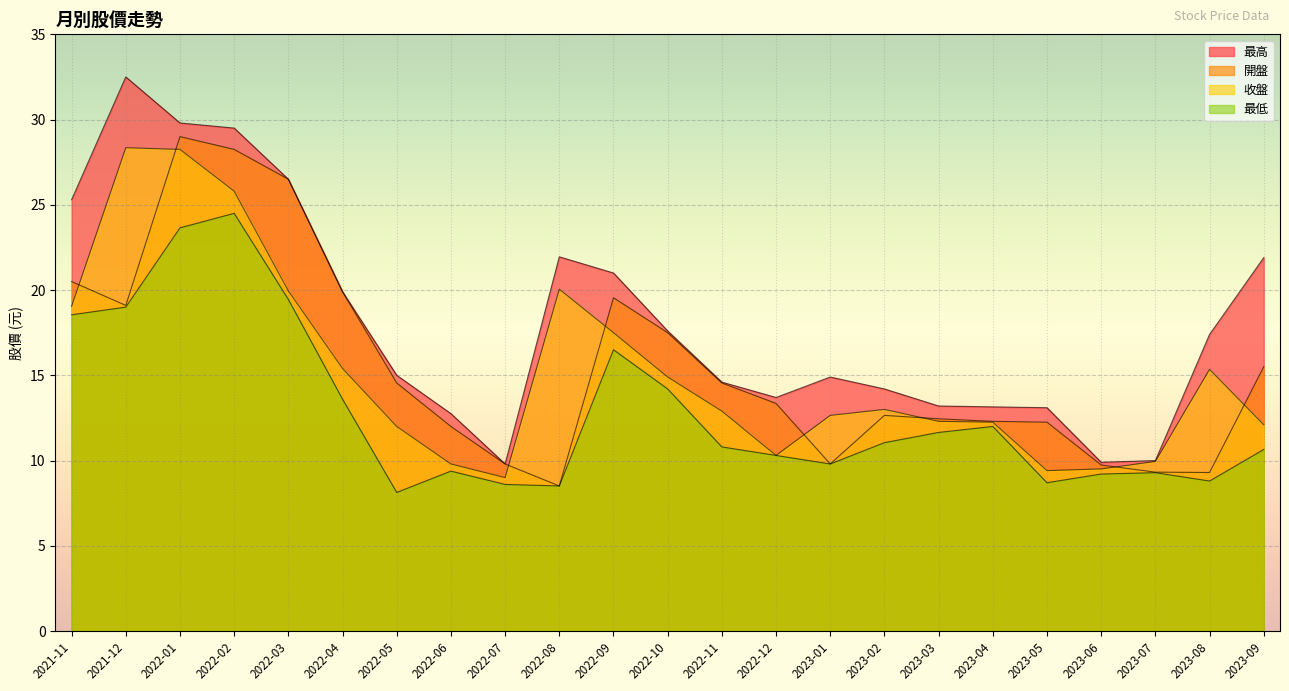

Reading right to left, what are all the values shown in this chart?

開盤: 15.5	9.3	9.3	9.7	12.2	12.3	12.4	12.7	9.8	13.3	14.6	17.5	19.6	8.5	9.8	12.0	14.6	19.9	26.5	28.2	29.0	19.1	20.5
收盤: 12.1	15.3	9.9	9.5	9.4	12.2	12.3	13.0	12.7	10.3	12.9	14.9	17.5	20.1	9.0	9.8	12.0	15.4	19.9	25.8	28.2	28.4	19.1
最高: 21.9	17.4	10.0	9.9	13.1	13.2	13.2	14.2	14.9	13.7	14.6	17.6	21.0	21.9	9.8	12.8	15.0	19.9	26.5	29.5	29.8	32.5	25.3
最低: 10.7	8.8	9.3	9.2	8.7	12.0	11.7	11.1	9.8	10.3	10.8	14.2	16.5	8.5	8.6	9.4	8.1	13.6	19.4	24.5	23.6	19.0	18.6